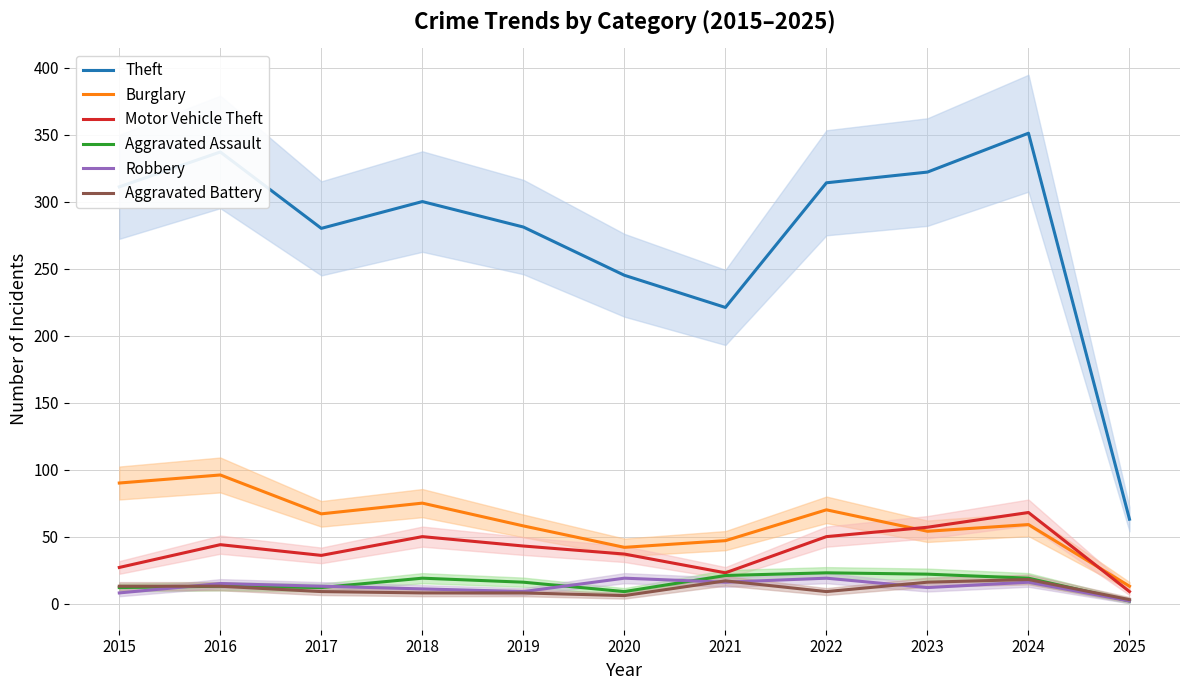

True or false: Theft has more than 2 interior local peaks.

True